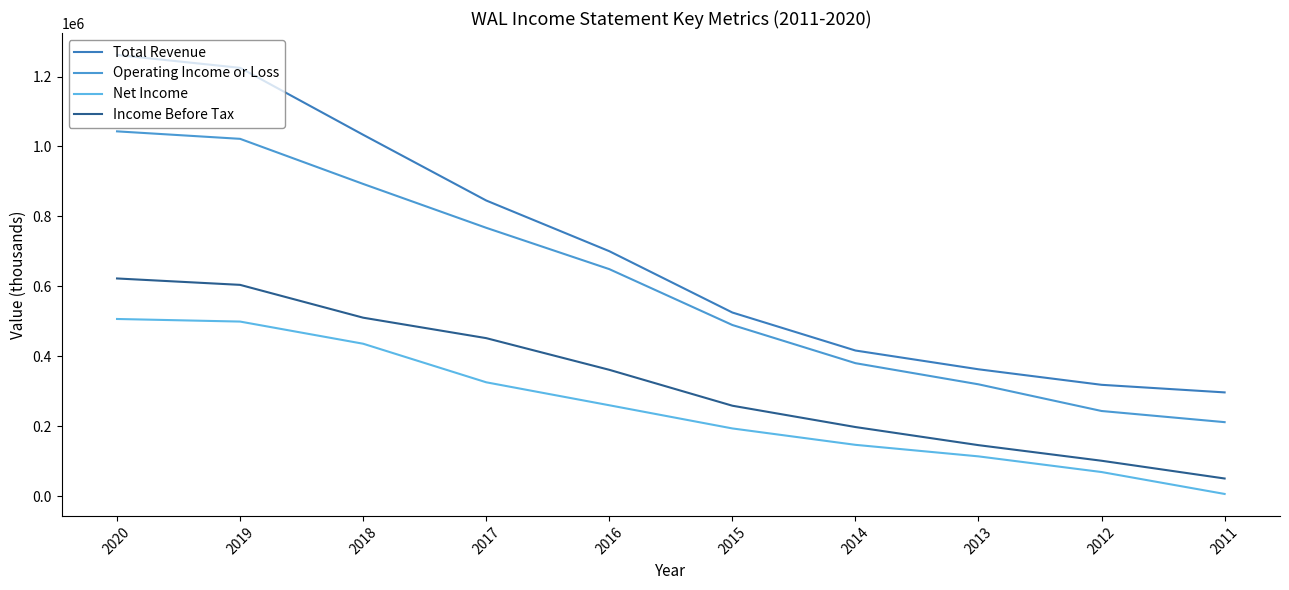

True or false: Income Before Tax and Operating Income or Loss cross at least once.

False